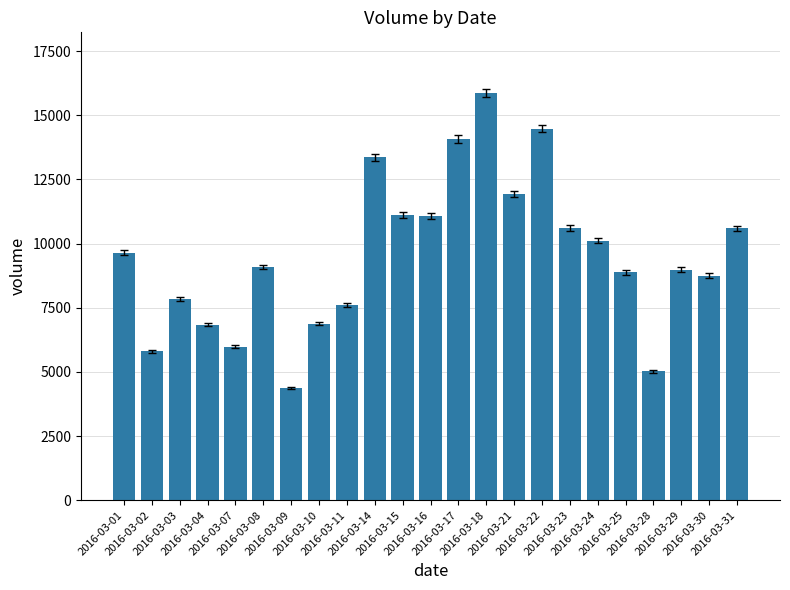

What is the minimum value shown in the chart?

4377.9